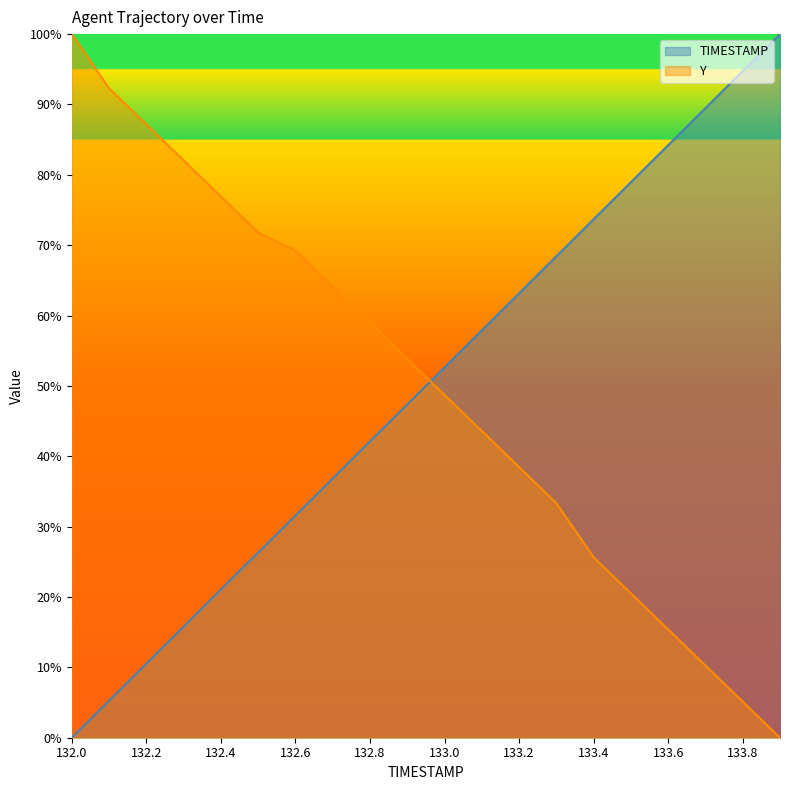

Where is TIMESTAMP nearest to the value 50?

132.9